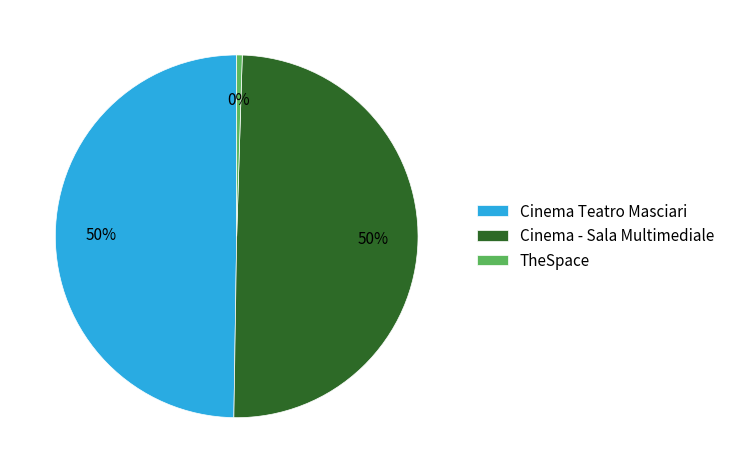

To the nearest percent, what percentage of the pie is Cinema - Sala Multimediale?

50%